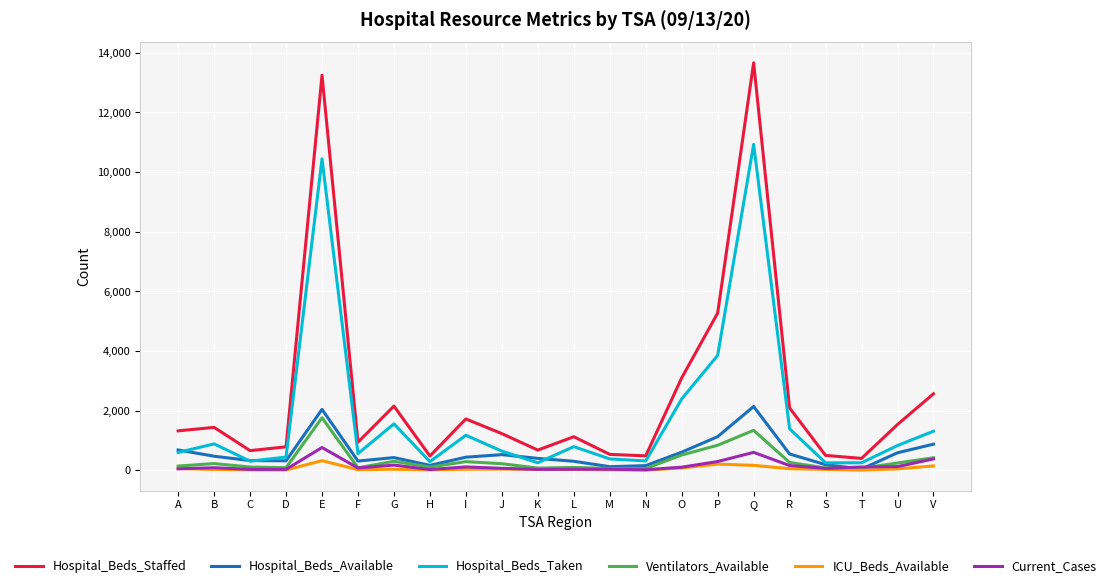

The Hospital_Beds_Available series shows 316 at D. True or false?

True